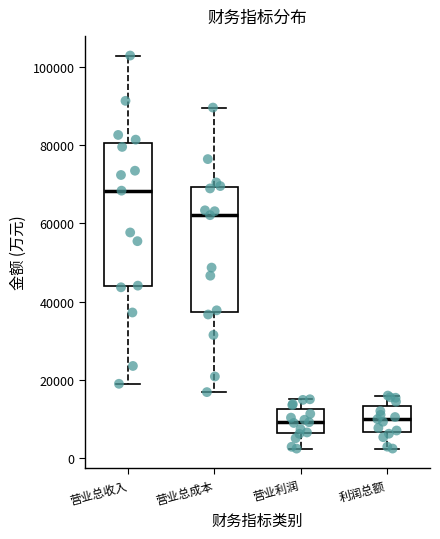

Which box is the tallest, from its lower edge to its upper edge?

营业总收入